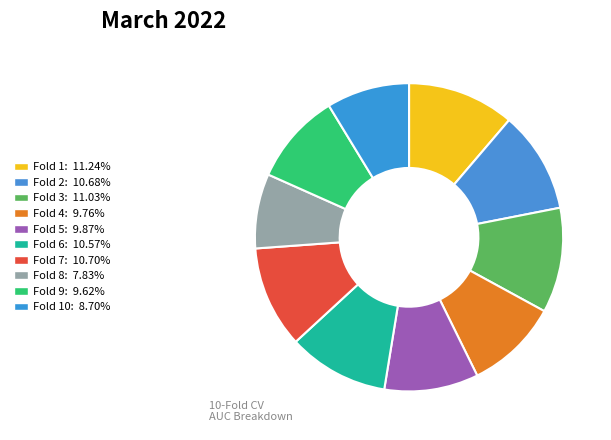

How many slices are in this pie chart?

10